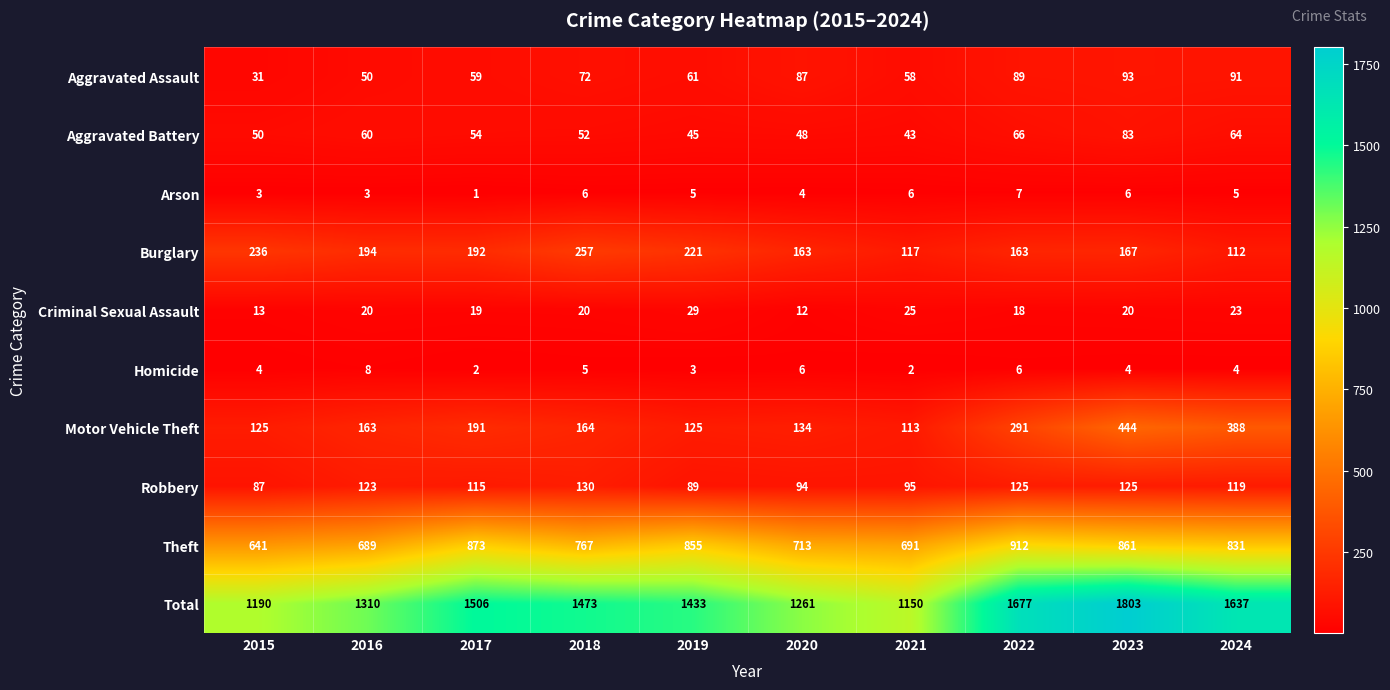

The Theft series shows 1547 at 2022. True or false?

False